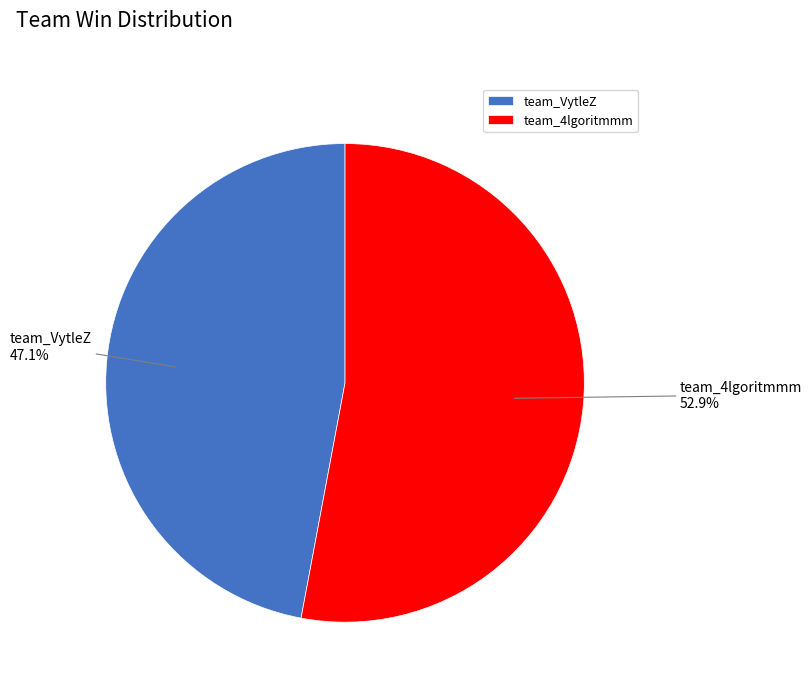

What percentage is the team_VytleZ slice, to the nearest percent?

47%